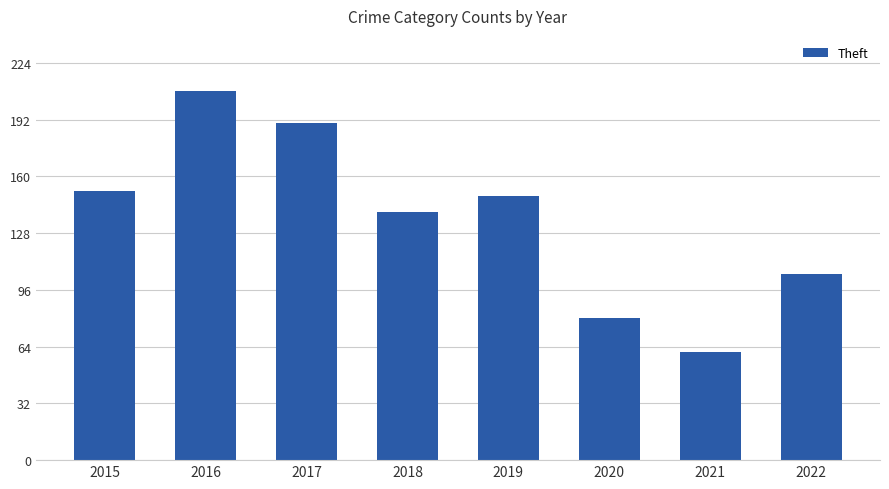

The value at 2020 is 80. True or false?

True